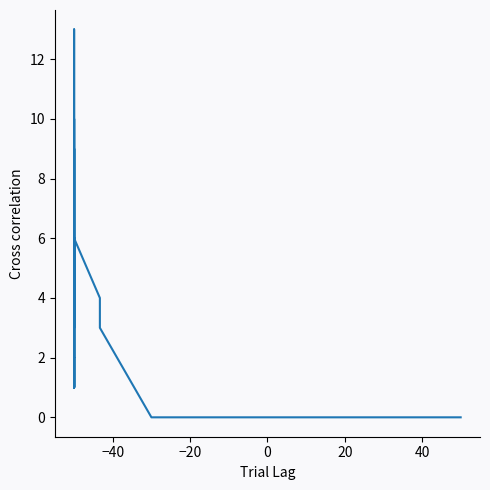

How many series are shown in this chart?

1